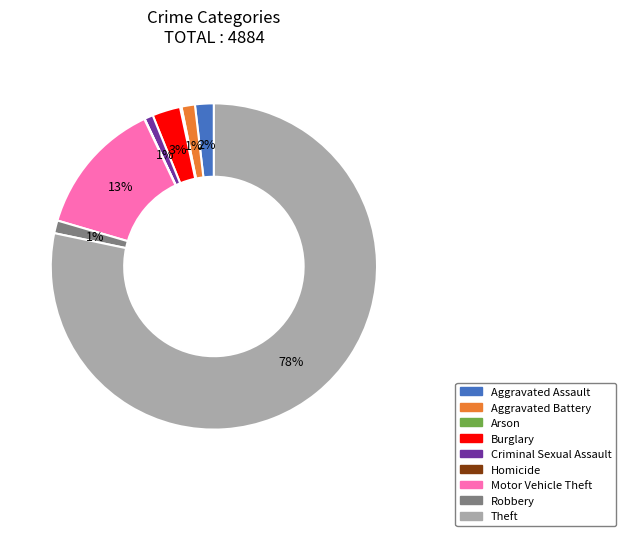

To the nearest percent, what percentage of the pie is Aggravated Battery?

1%